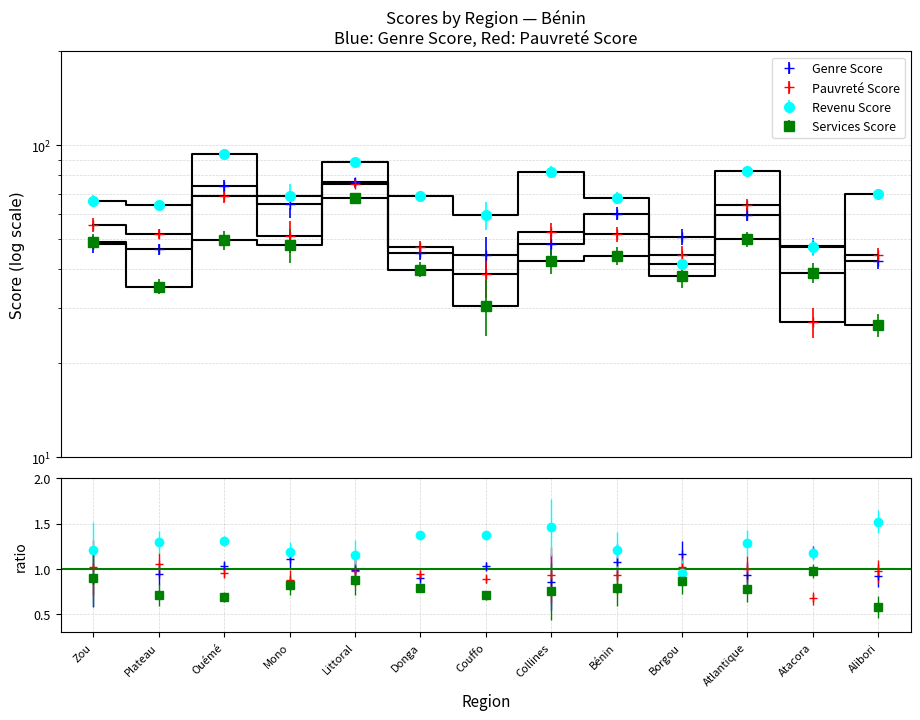

True or false: Revenu Score has more than 1 interior local peaks.

True